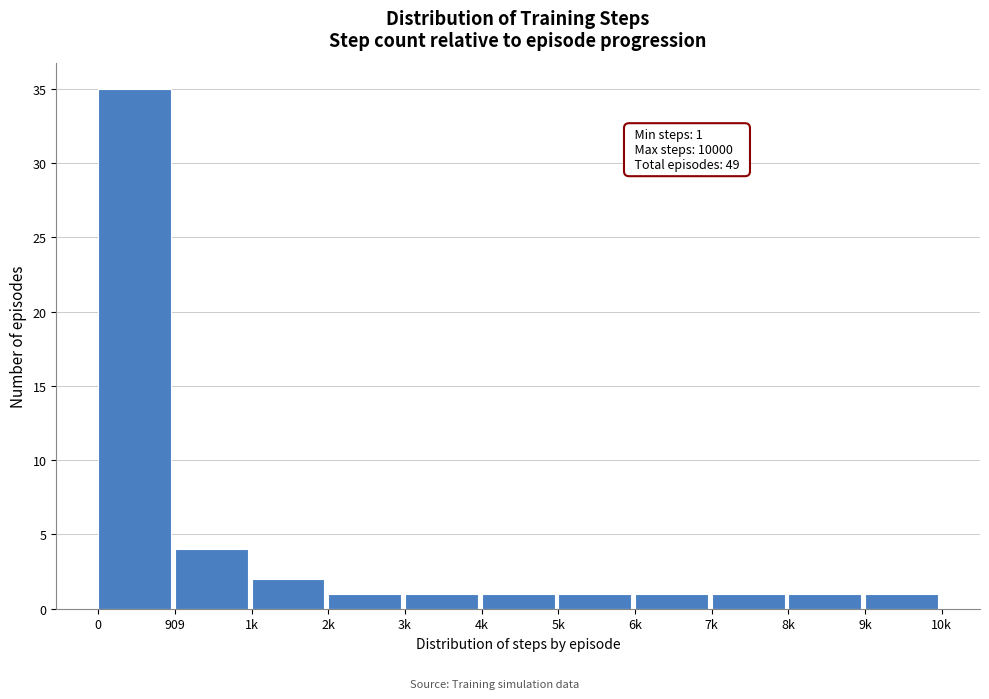

Reading left to right, list all the values displayed in this chart.

0=35	909=4	1k=2	2k=1	3k=1	4k=1	5k=1	6k=1	7k=1	8k=1	9k=1